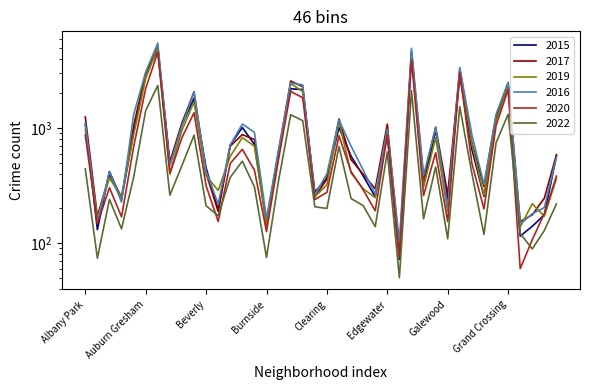

What is the average value of the 2019 series?

982